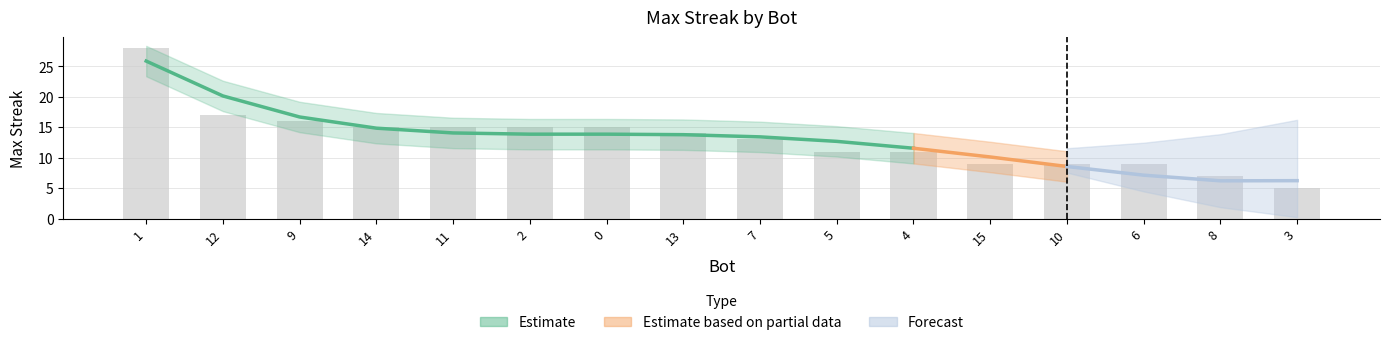

What is the average value?

13